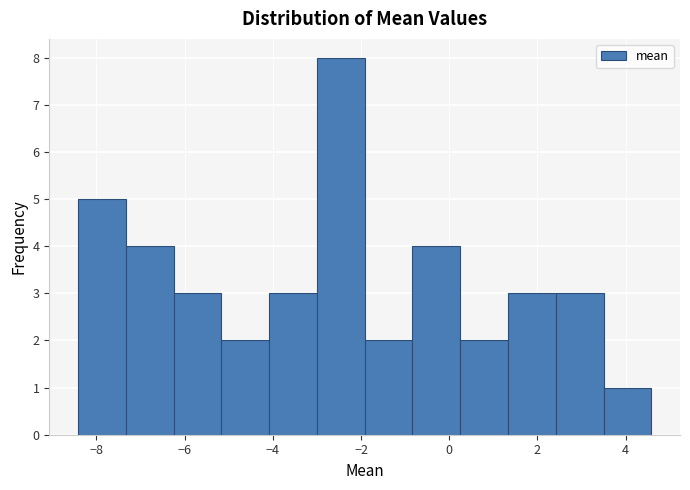

What is the height of the bar covering -7.4 to -6.2 on the x-axis? Neither the bar edges nor the heights are printed on the chart, so give them approximately, as read against the axes.

4